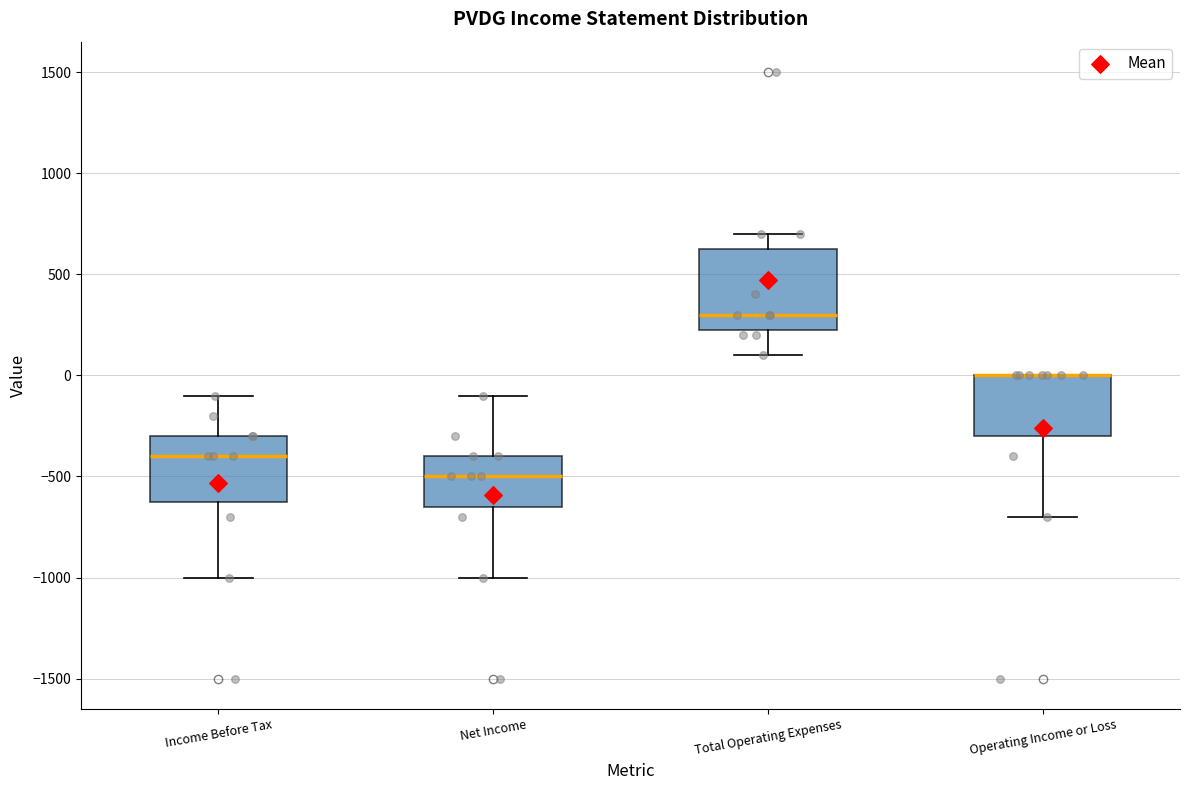

Where is the upper edge of the box for Income Before Tax on the y-axis? The values are not printed on the chart, so give them approximately, as read against the axis.

-300